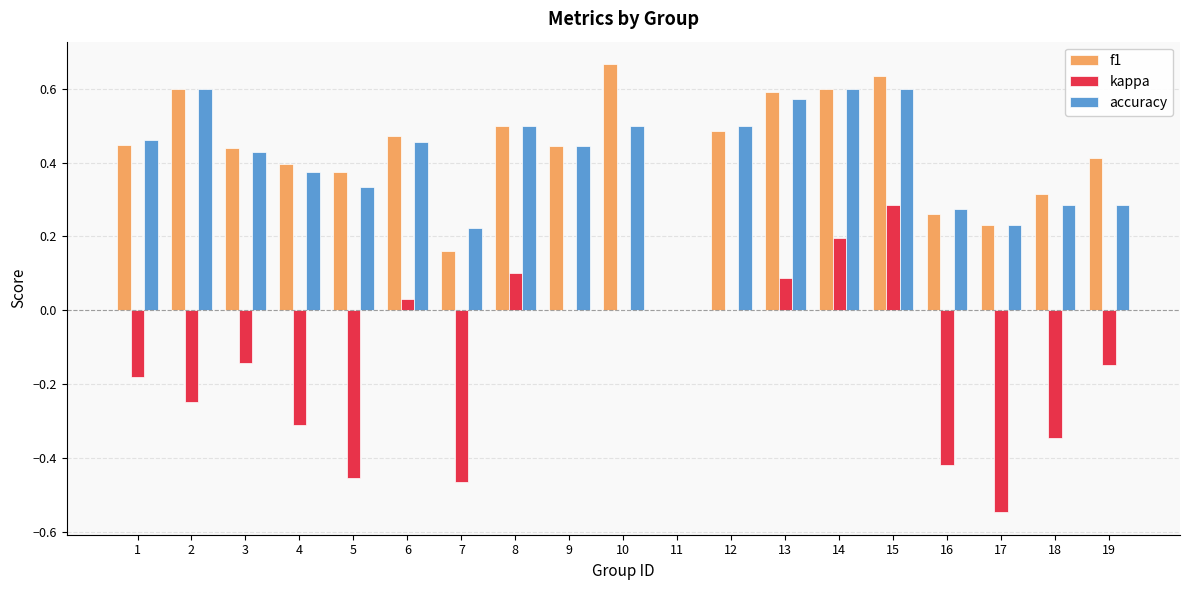

Is the value of kappa at 16 greater than the value of accuracy at 11?

No